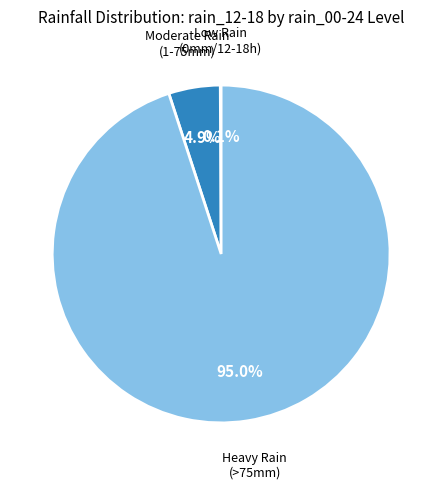

Does any single category account for the majority?

Yes